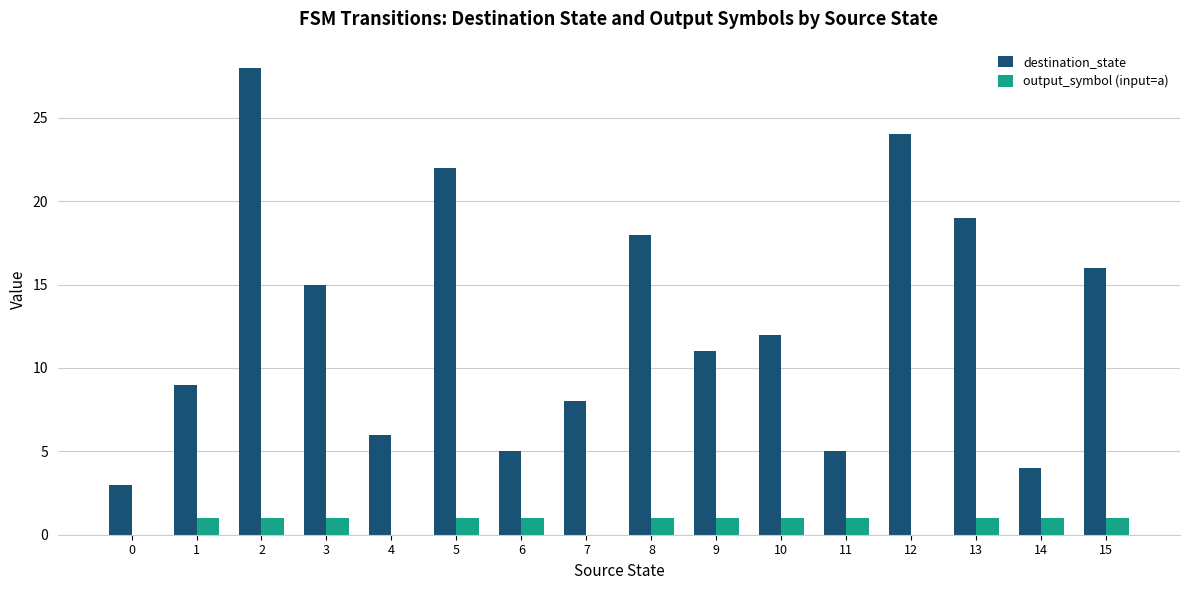

How many series are shown in this chart?

2